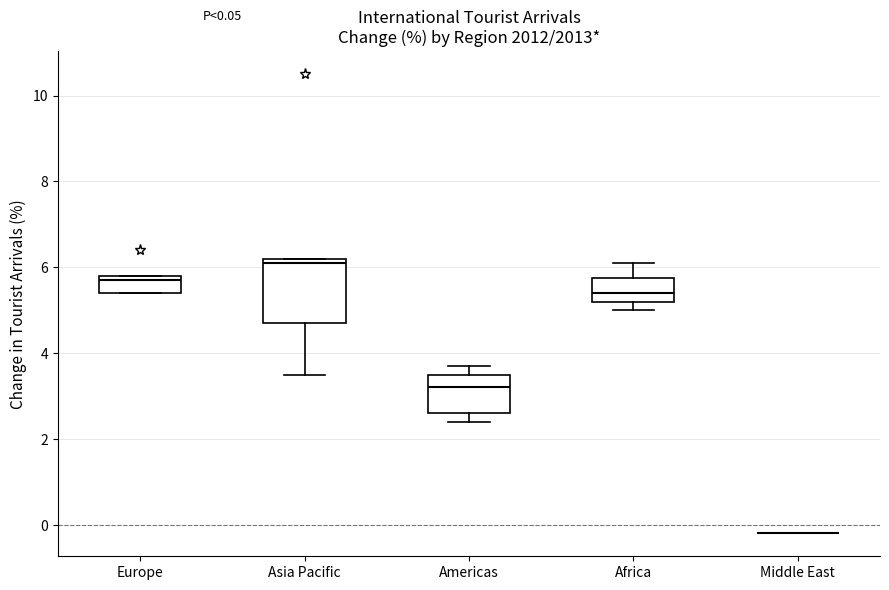

Comparing the boxes themselves (not the whiskers), which one is the tallest?

Asia Pacific